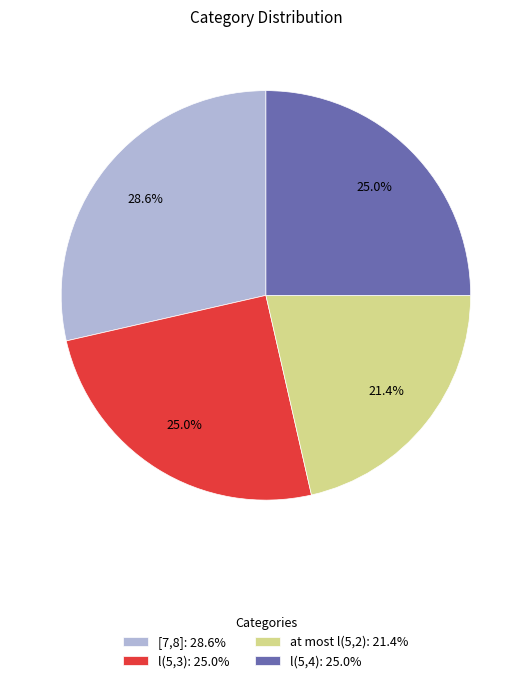

Does l(5,3) account for over 50% of the chart?

No